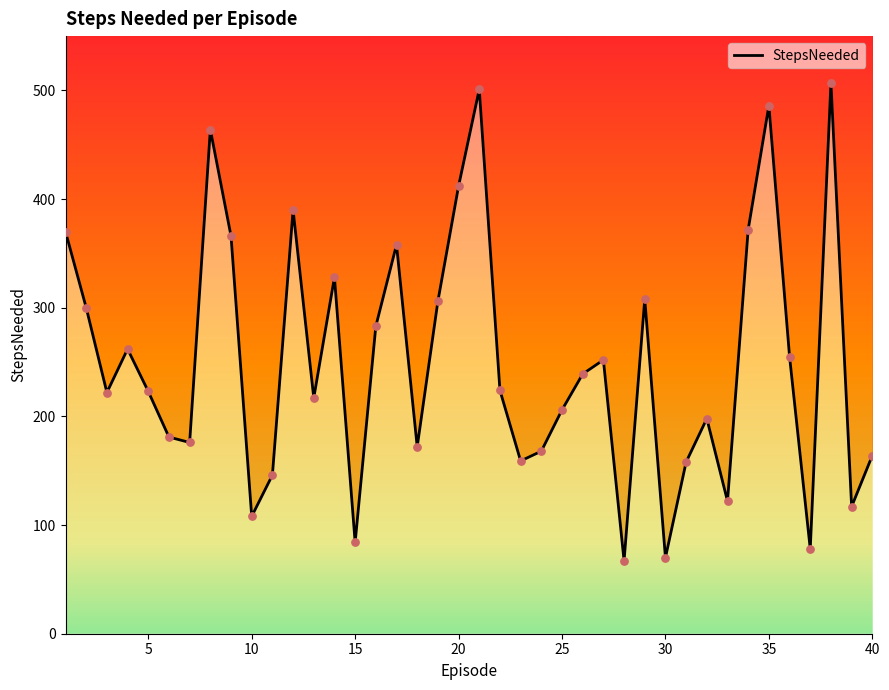

Between 5 and 10, which is larger?

5